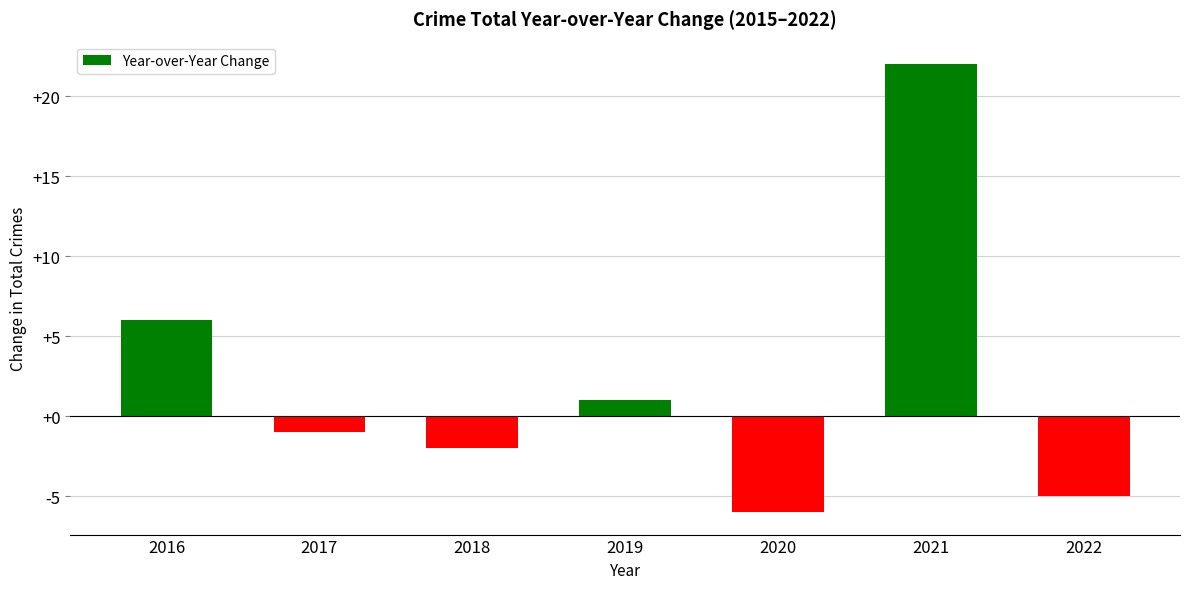

The value at 2021 is 14. True or false?

False